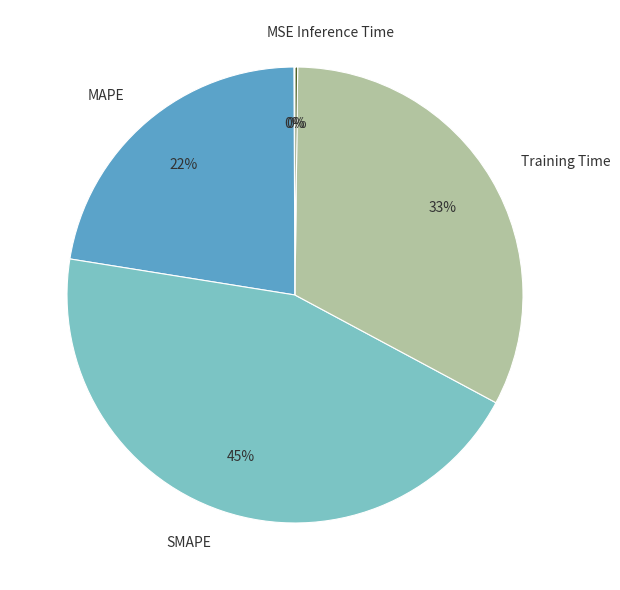

To the nearest percent, what is the combined percentage of SMAPE and MAPE?

67%